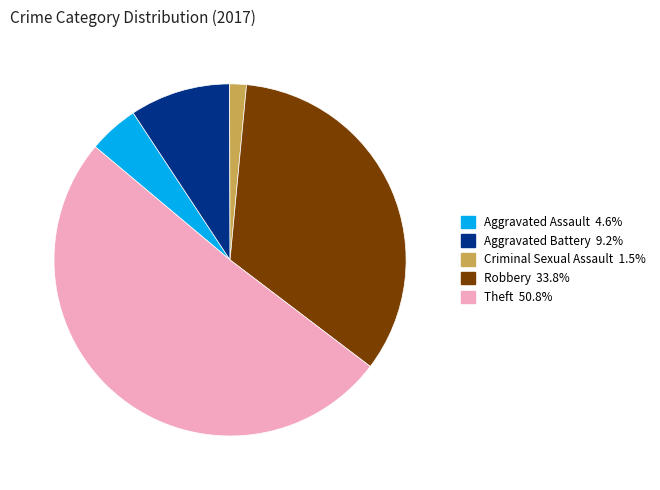

Is there a majority slice in this chart?

Yes